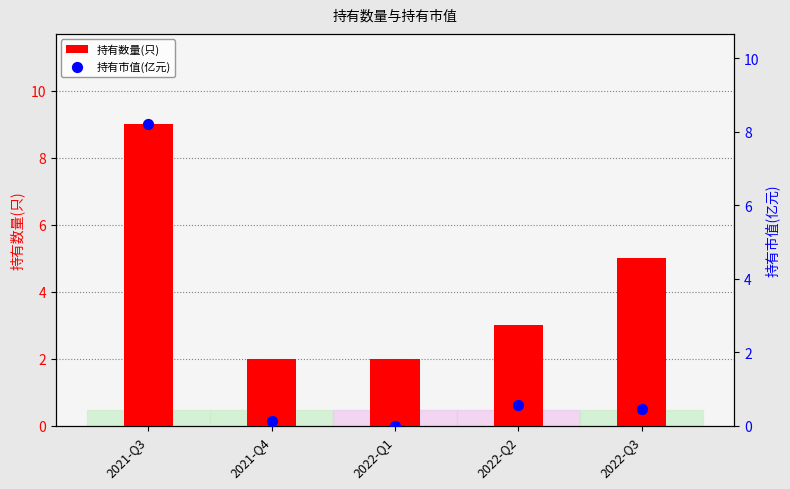

What is the total value across all series at 2022-Q3?

5.5